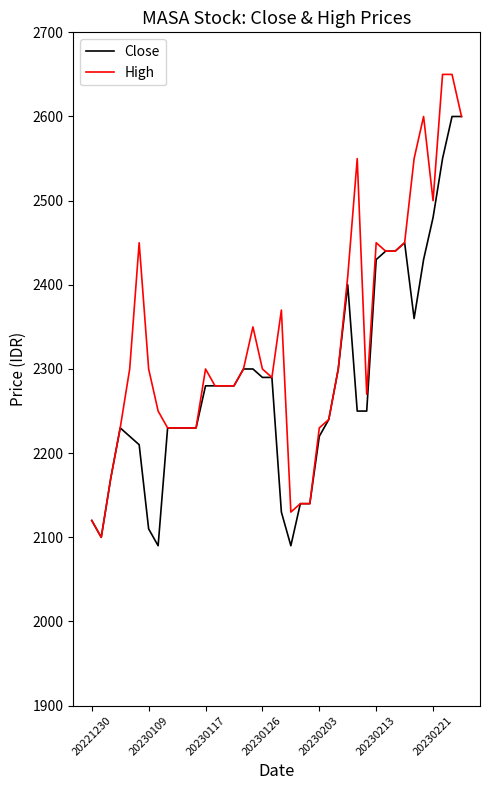

What is the minimum value for High?

2100